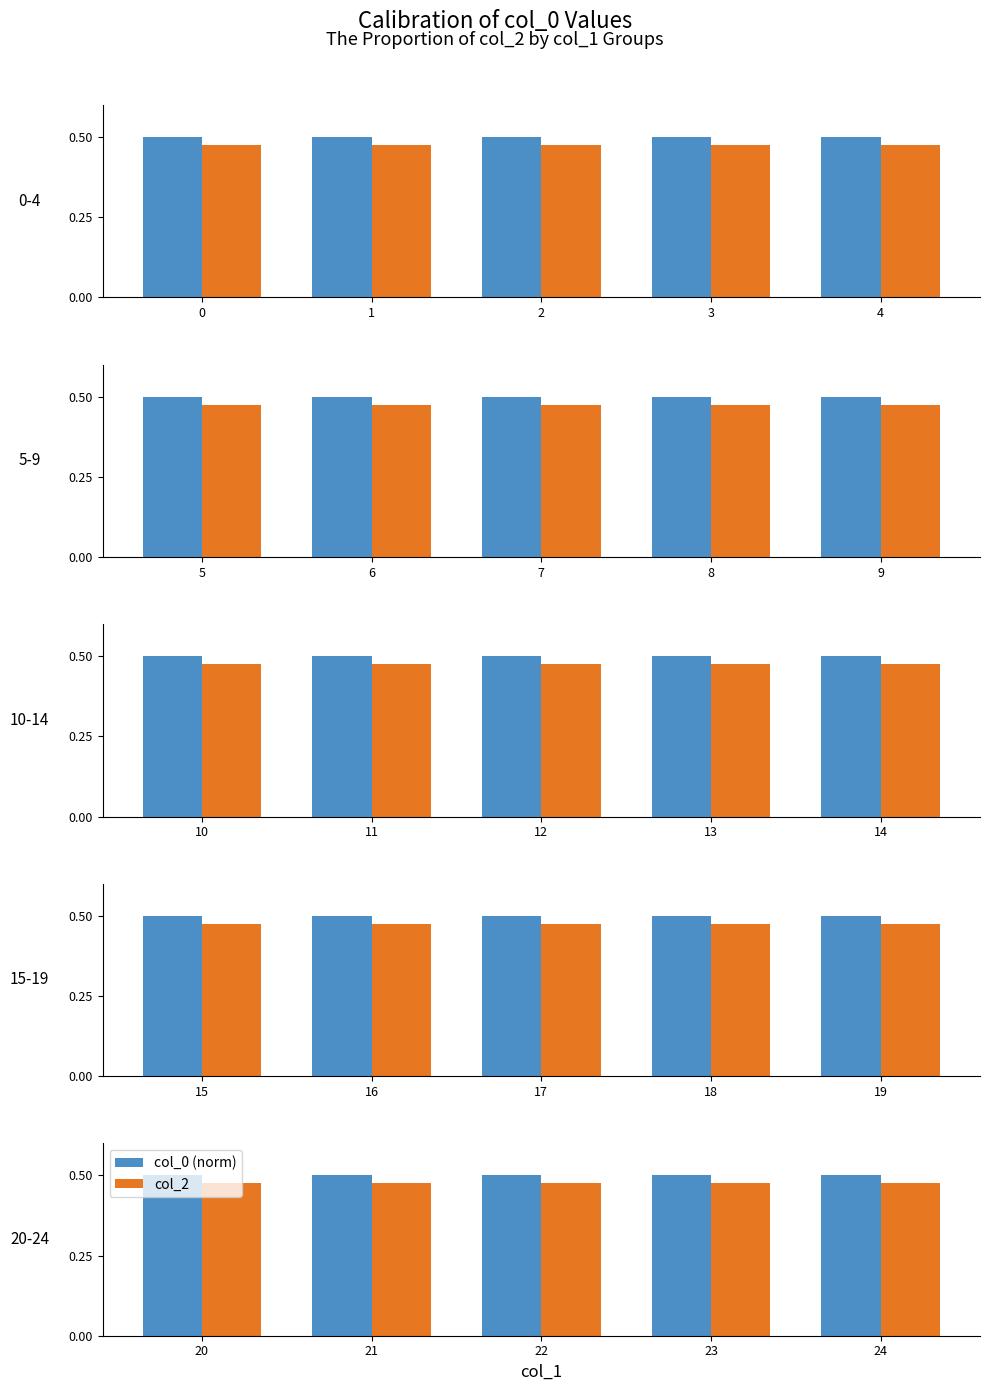

Which series changed the most between 20 and 23?

col_0 (norm)